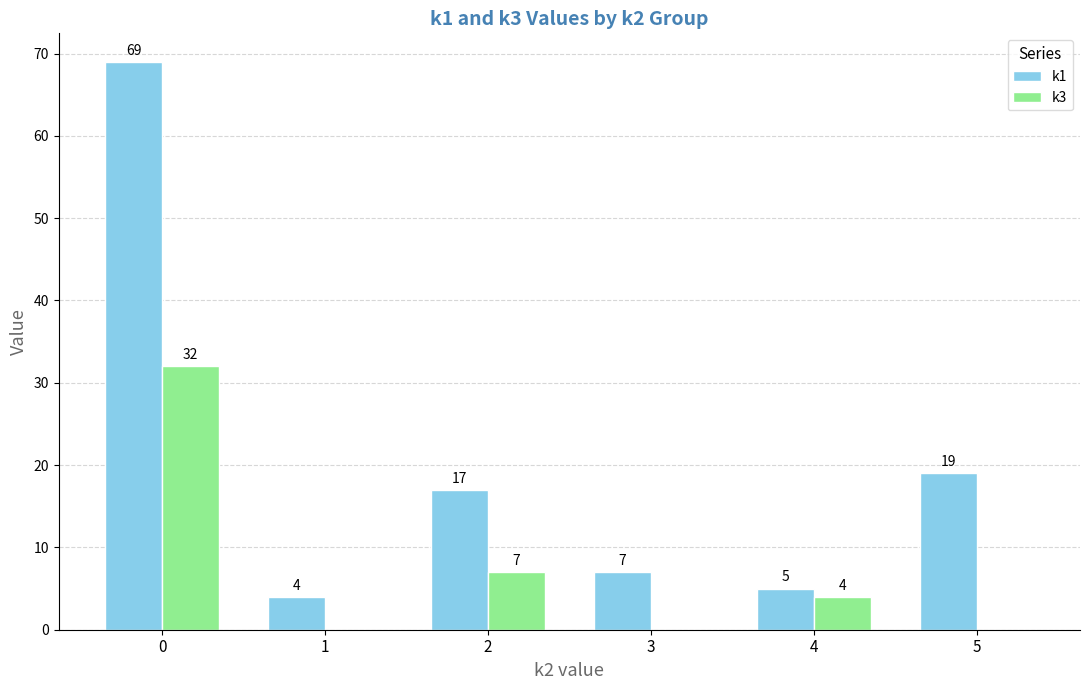

Which series has the largest total across all categories?

k1